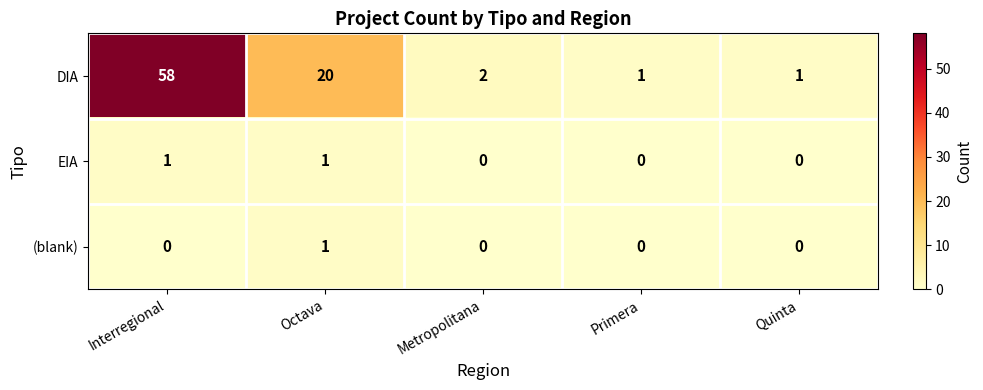

At which category is the sum across all series the highest?

Interregional